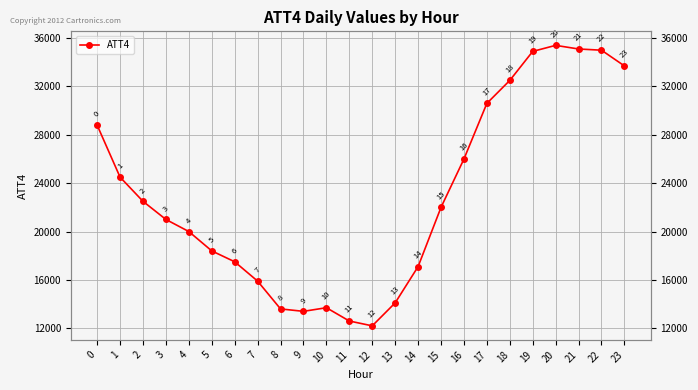

What is the greatest value displayed?

35400